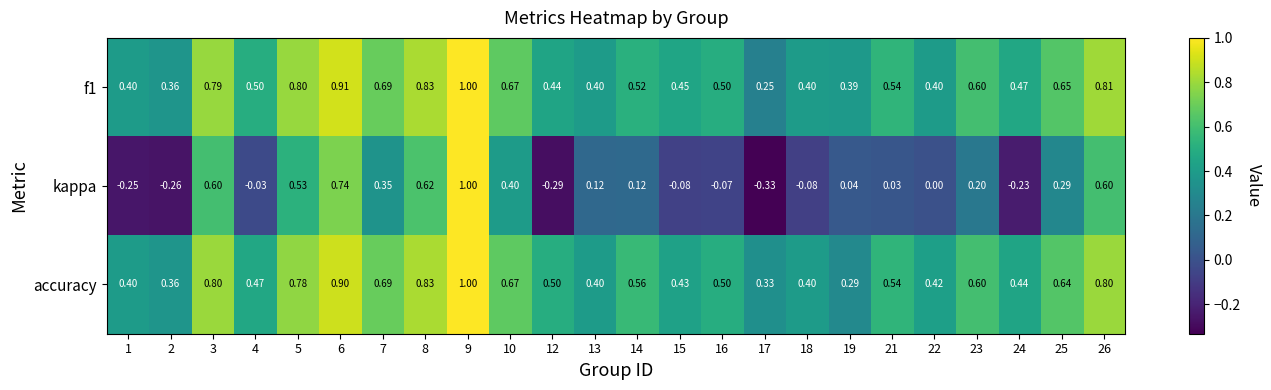

Which series has the largest range (max minus min)?

kappa